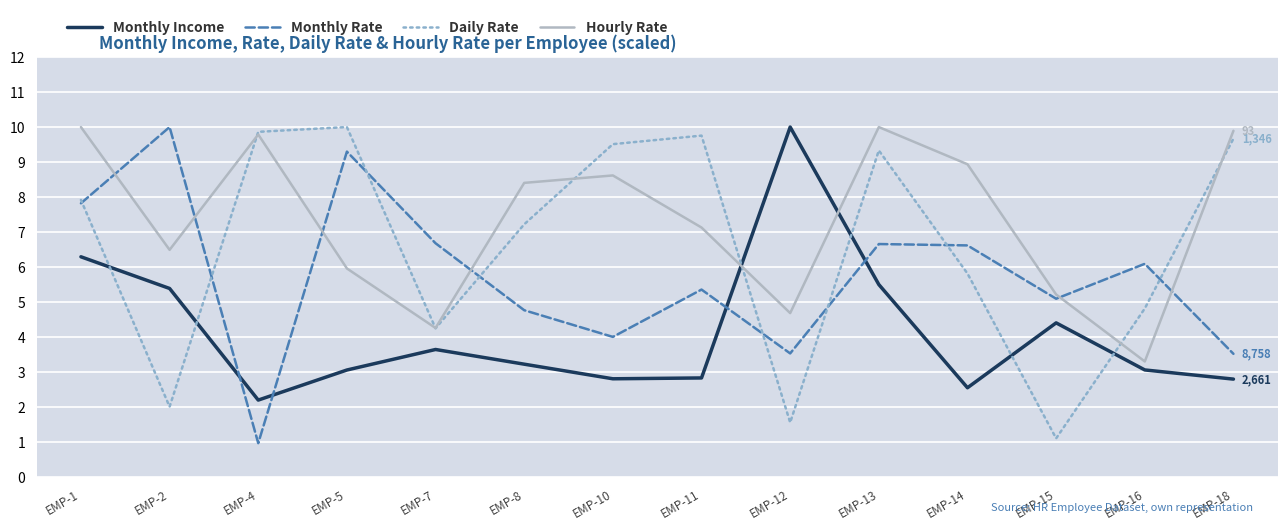

What are all the series names shown in the legend?

Monthly Income, Monthly Rate, Daily Rate, Hourly Rate